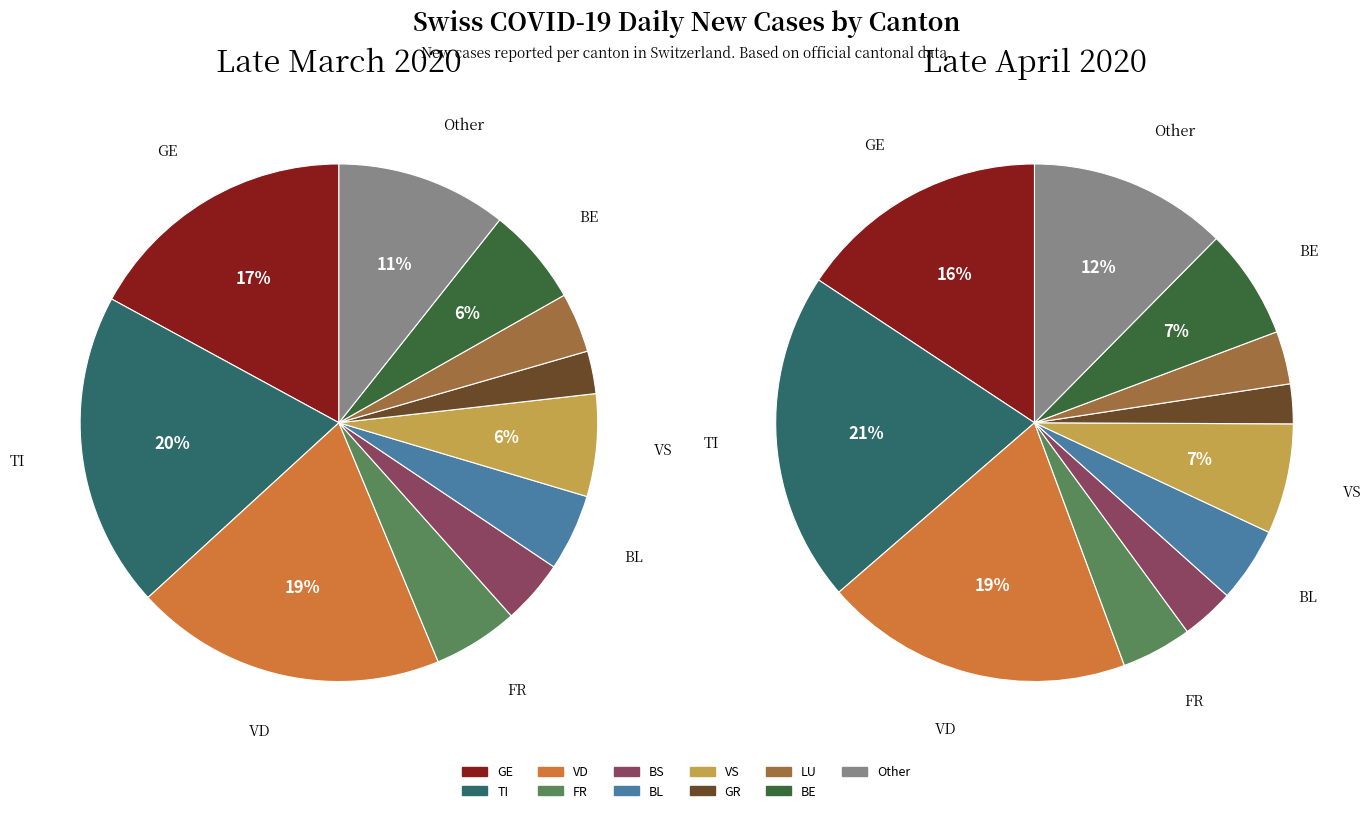

Does FR account for over 50% of the chart?

No